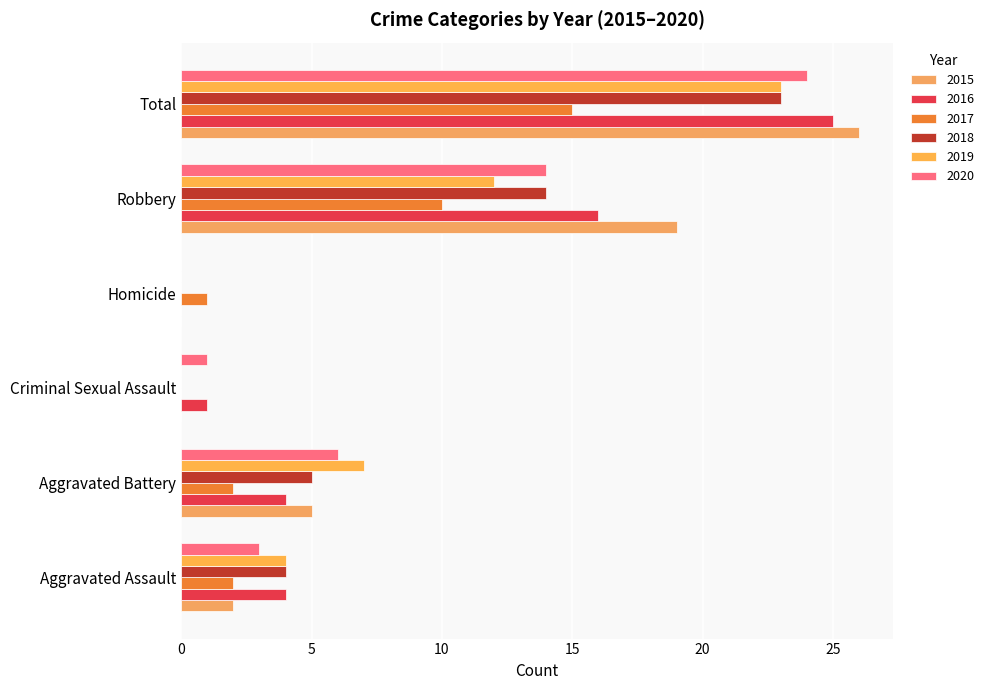

Count the number of categories in the chart.

6